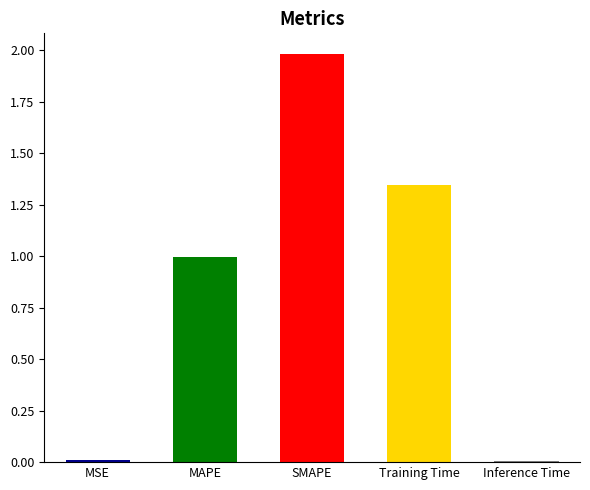

Are the bars horizontal?

No